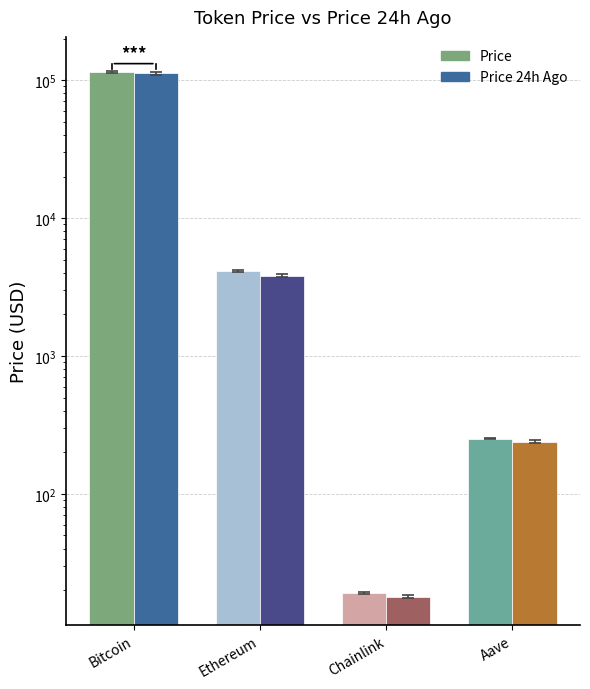

What is the sum of all price values?

118855.6